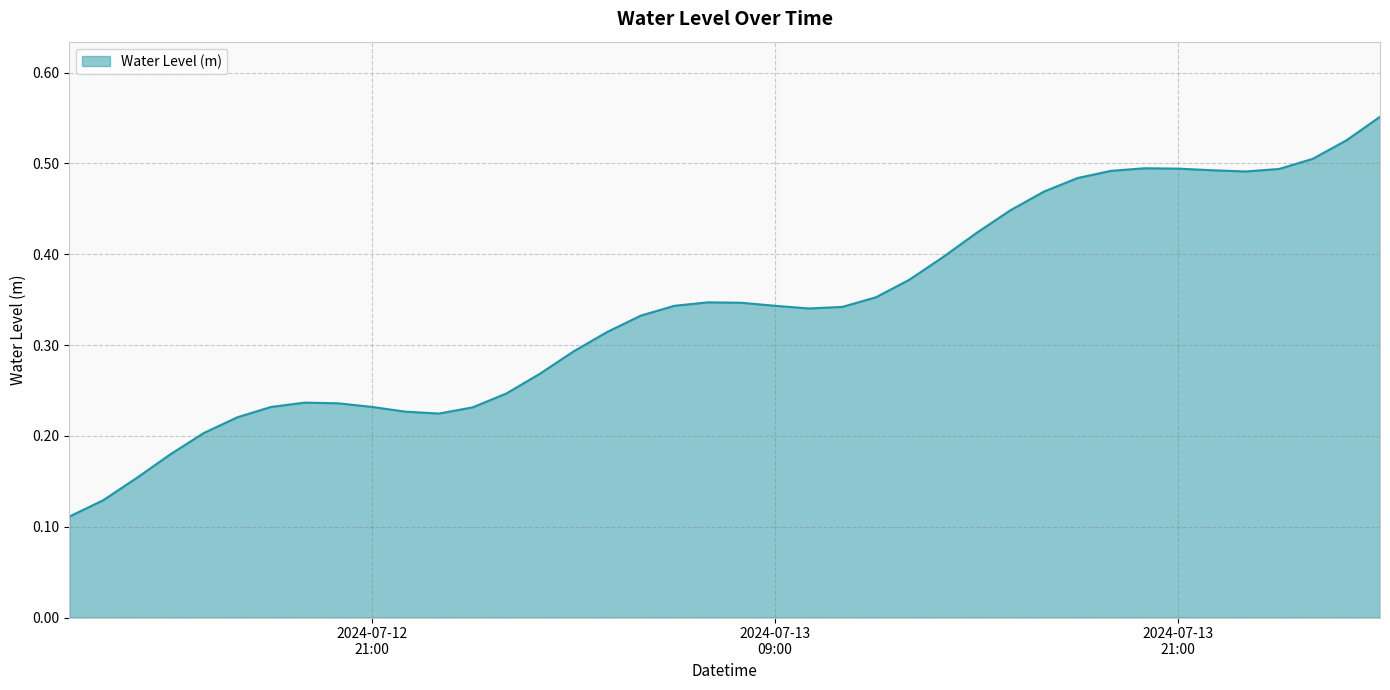

Does the chart display data point markers on the line(s)?

No